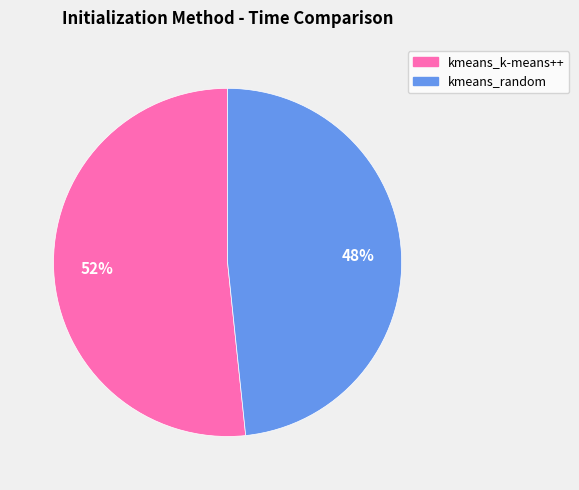

To the nearest percent, what portion does kmeans_random represent?

48%